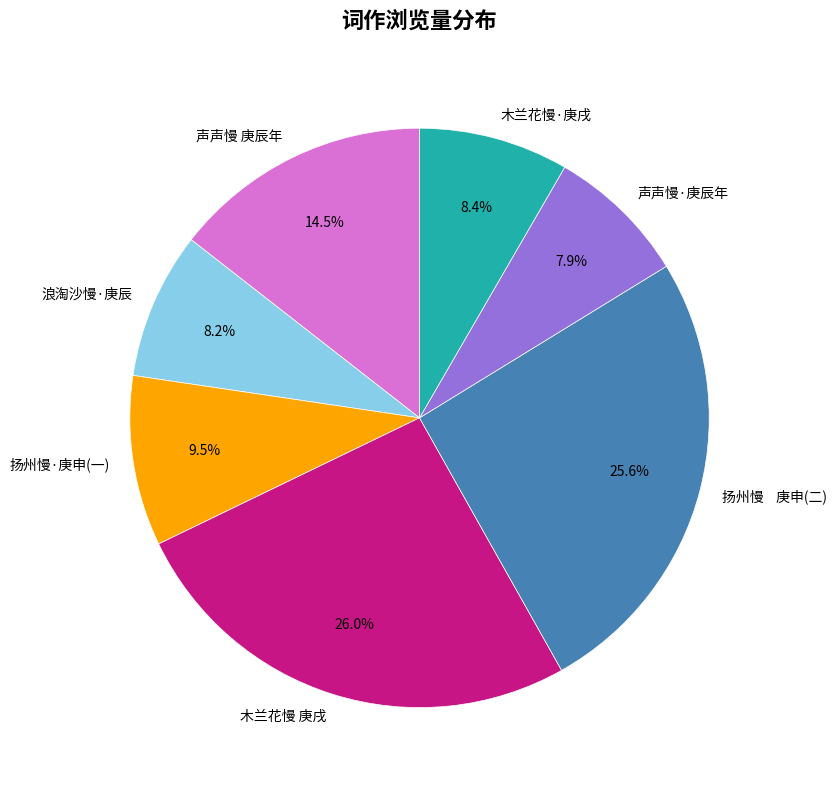

Is there any slice that represents more than half of the pie?

No